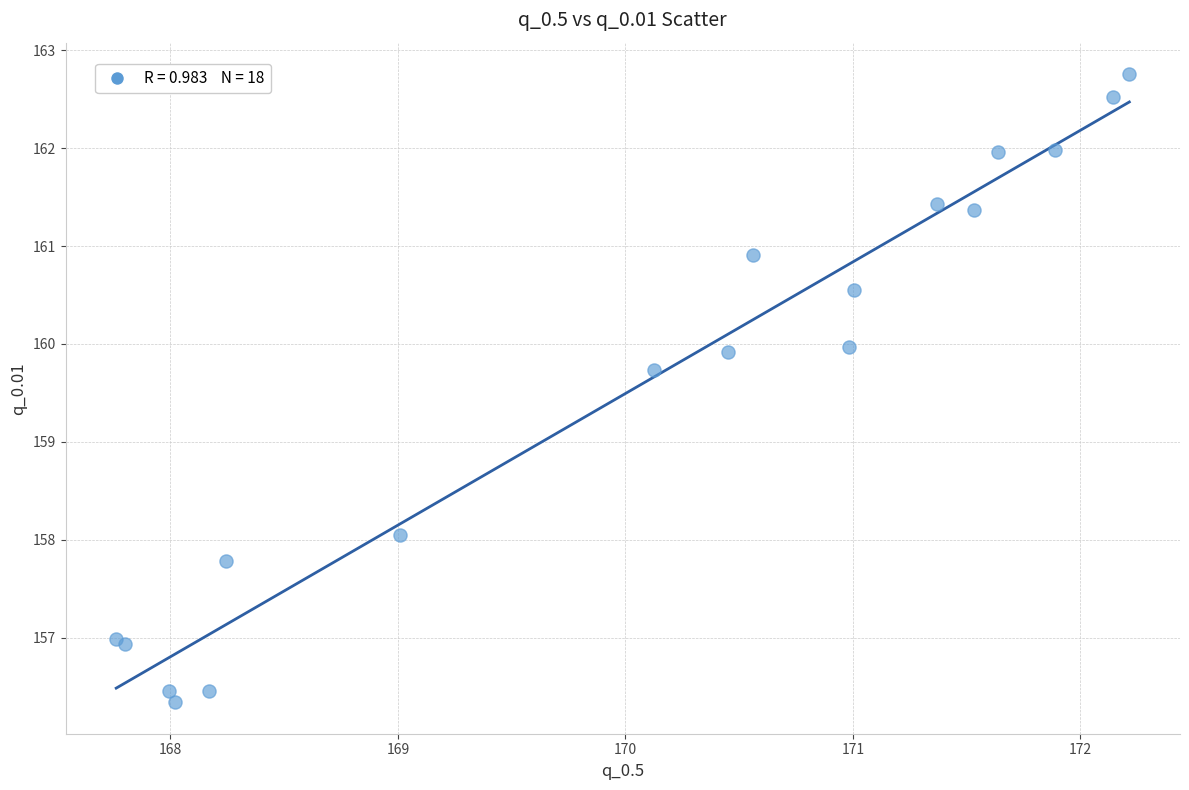

What Y value in the scatter plot is closest to 159?

159.7